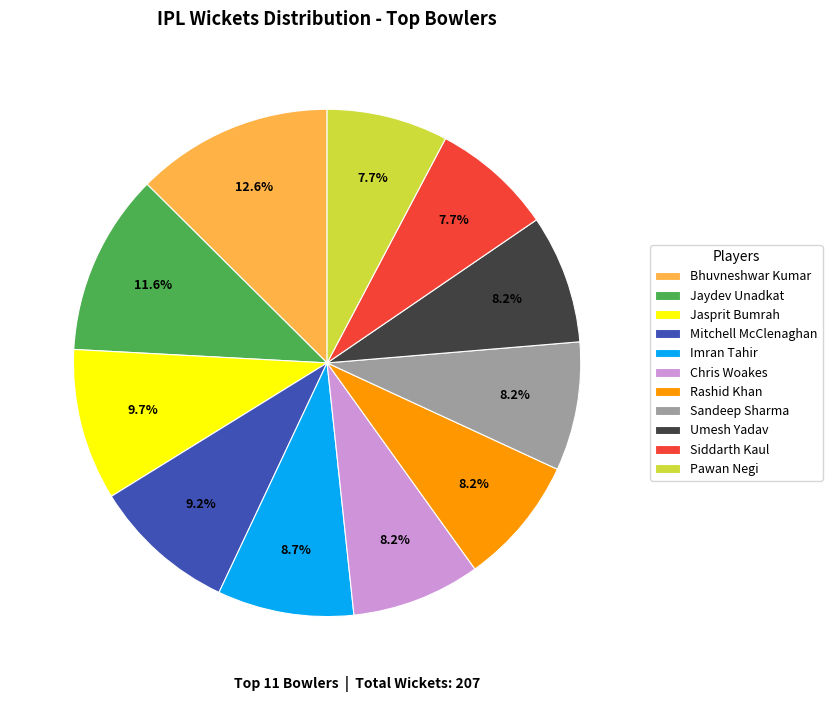

Combined, what portion of the pie is Pawan Negi and Rashid Khan?

15.9%